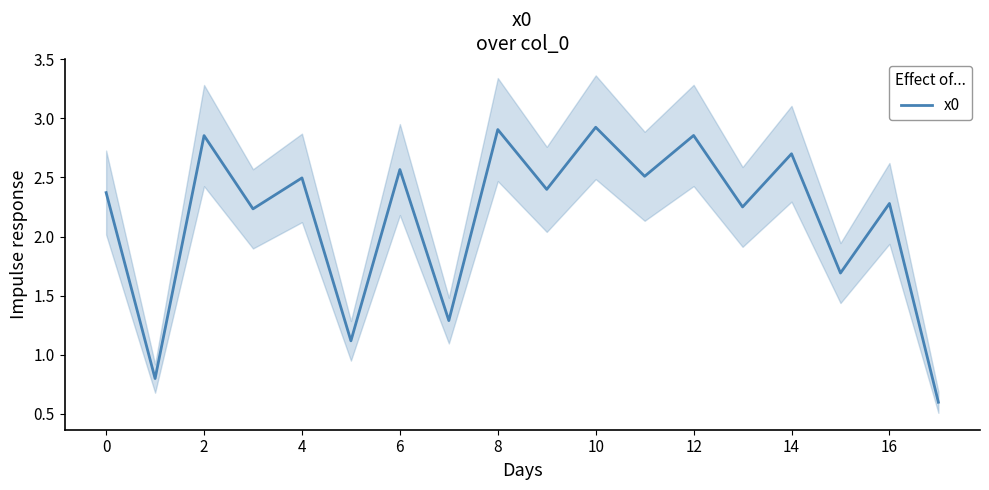

What is the minimum value for x0?

0.6